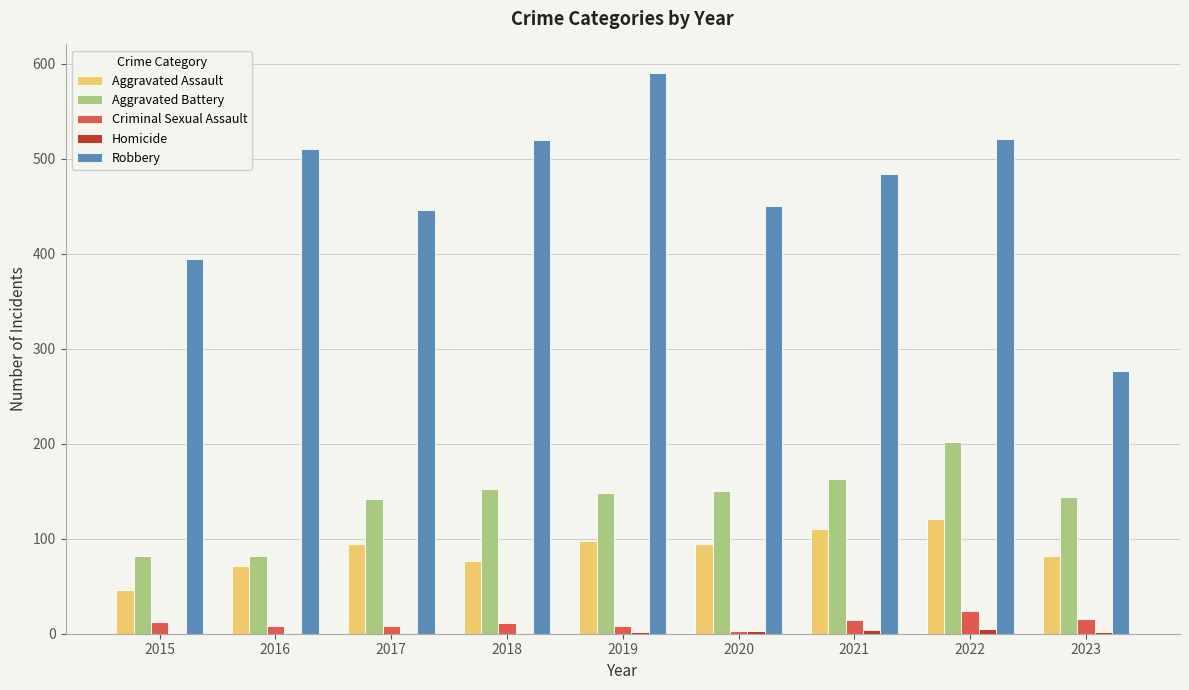

The value of Robbery at 2023 is 104. True or false?

False